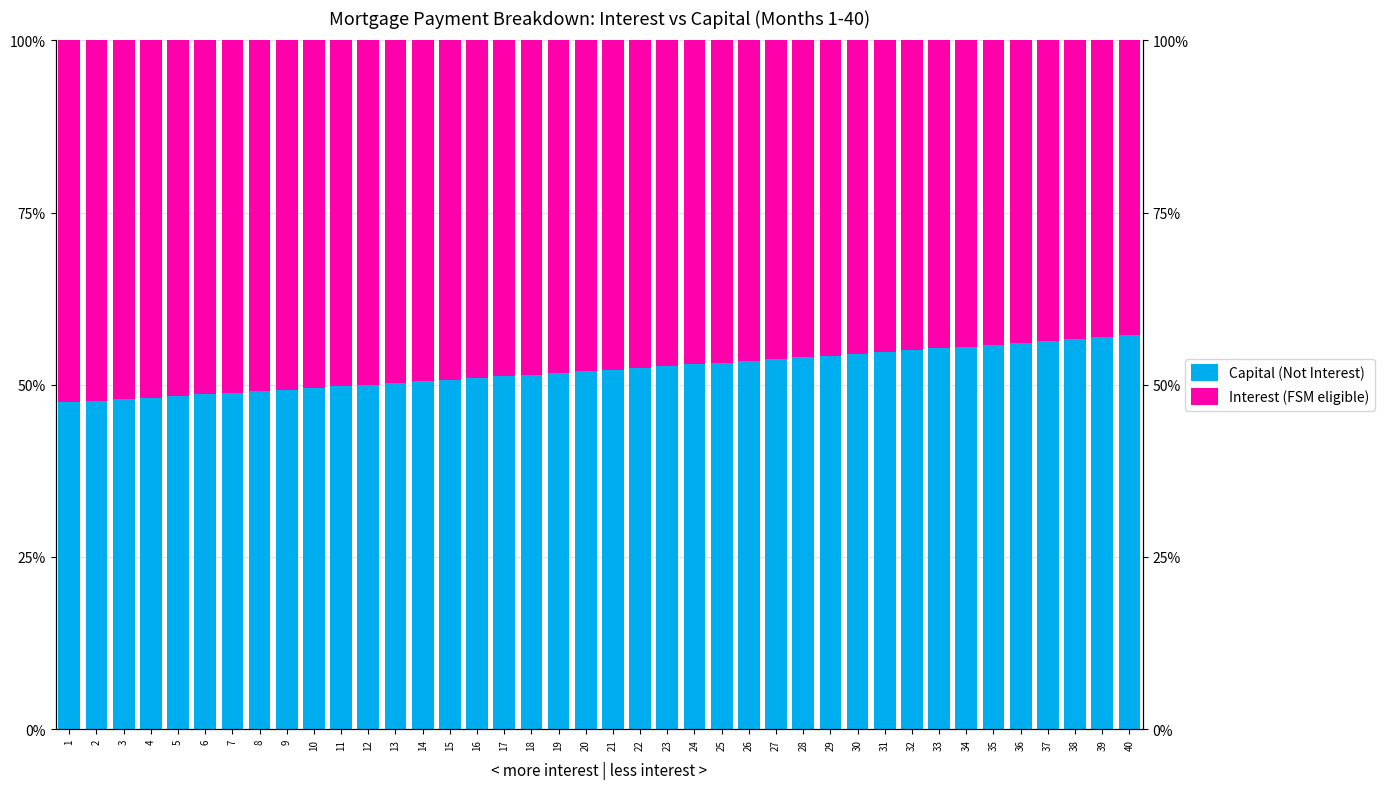

Rank the series by their average value, from highest to lowest.

Capital (Not Interest), Interest (FSM eligible)